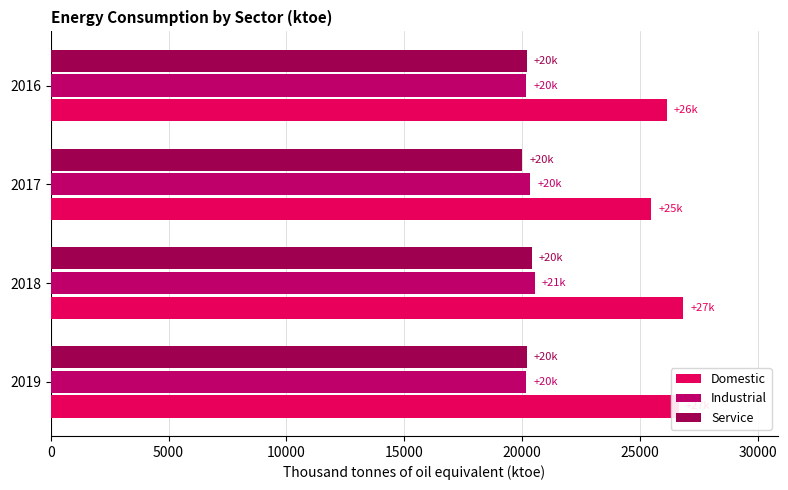

Which series has the widest spread of values?

Domestic